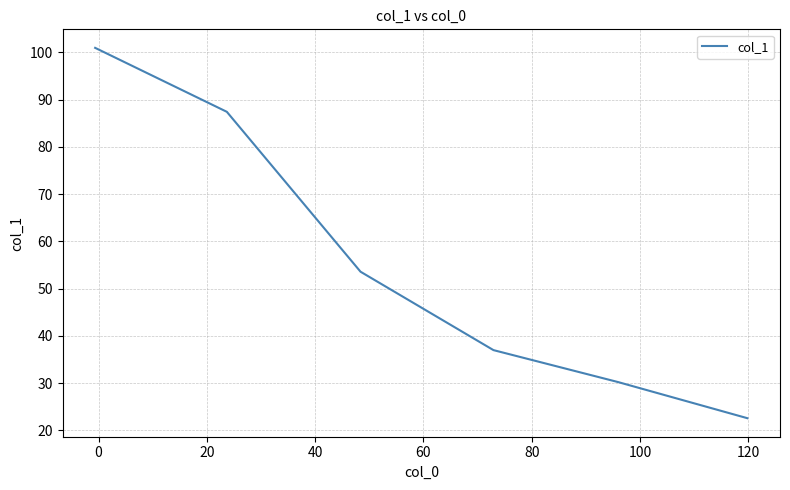

Reading left to right, transcribe all the data shown in this chart.

101.0	87.4	53.6	37.0	30.2	22.6